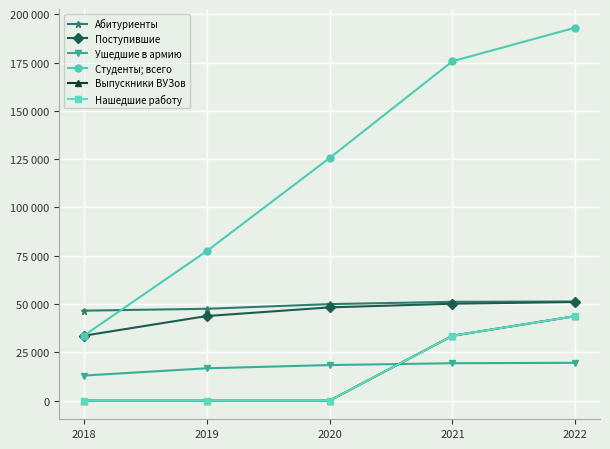

Is this an area chart (filled region under the line)?

No